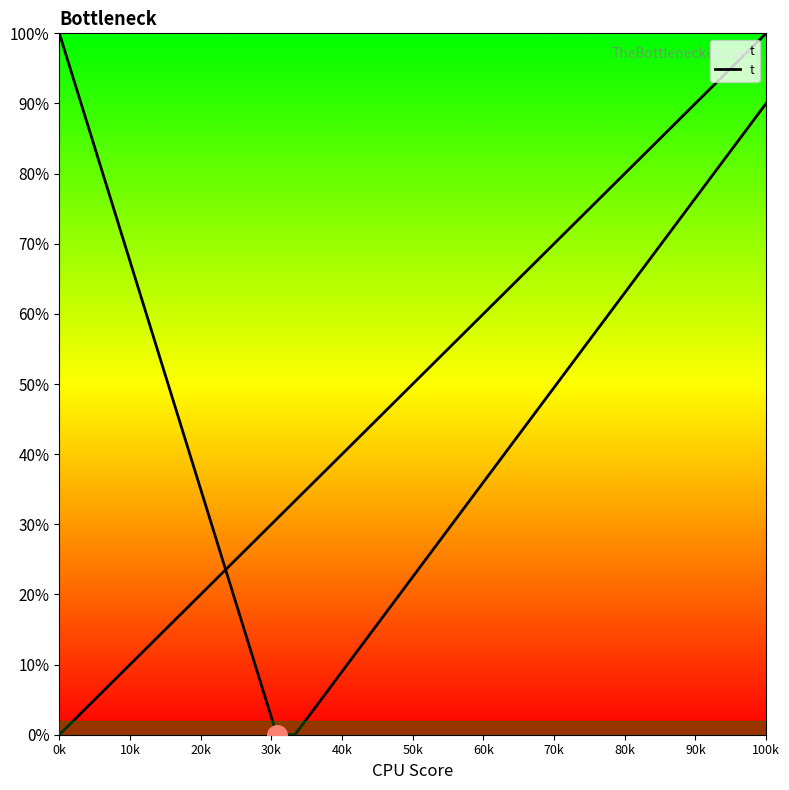

Which has a higher value, 20k or 28?

28